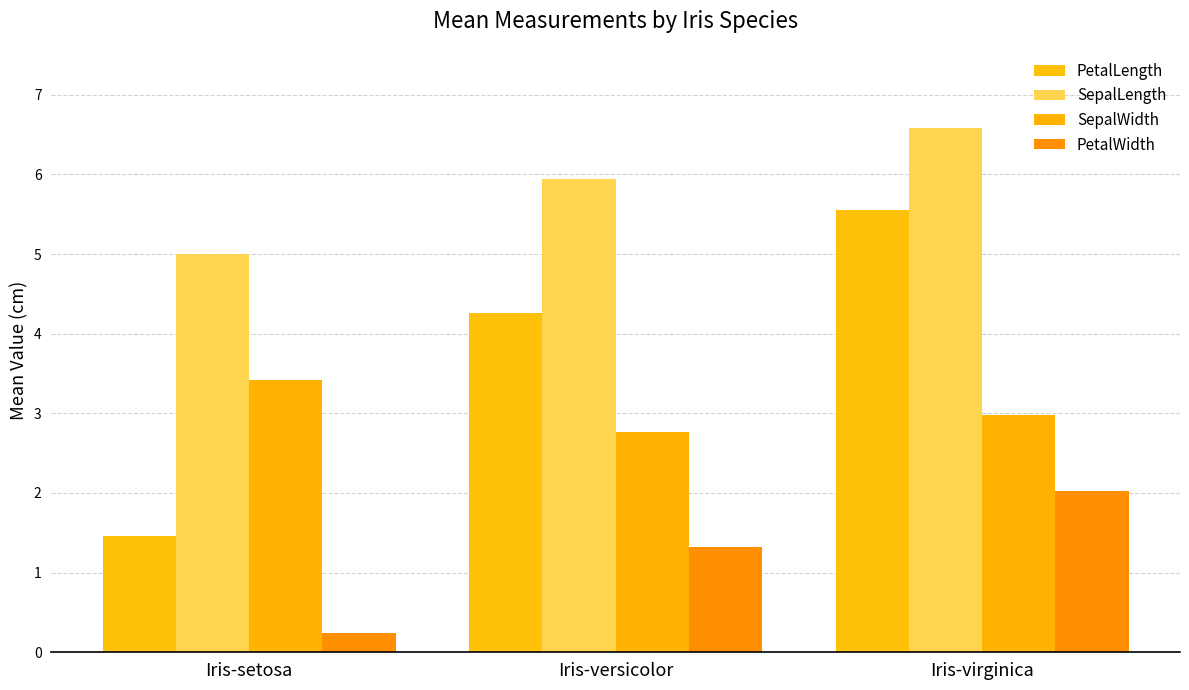

Reading right to left, what are all the values shown in this chart?

PetalLength: Iris-virginica=5.6	Iris-versicolor=4.3	Iris-setosa=1.5
SepalLength: Iris-virginica=6.6	Iris-versicolor=5.9	Iris-setosa=5.0
SepalWidth: Iris-virginica=3.0	Iris-versicolor=2.8	Iris-setosa=3.4
PetalWidth: Iris-virginica=2.0	Iris-versicolor=1.3	Iris-setosa=0.2